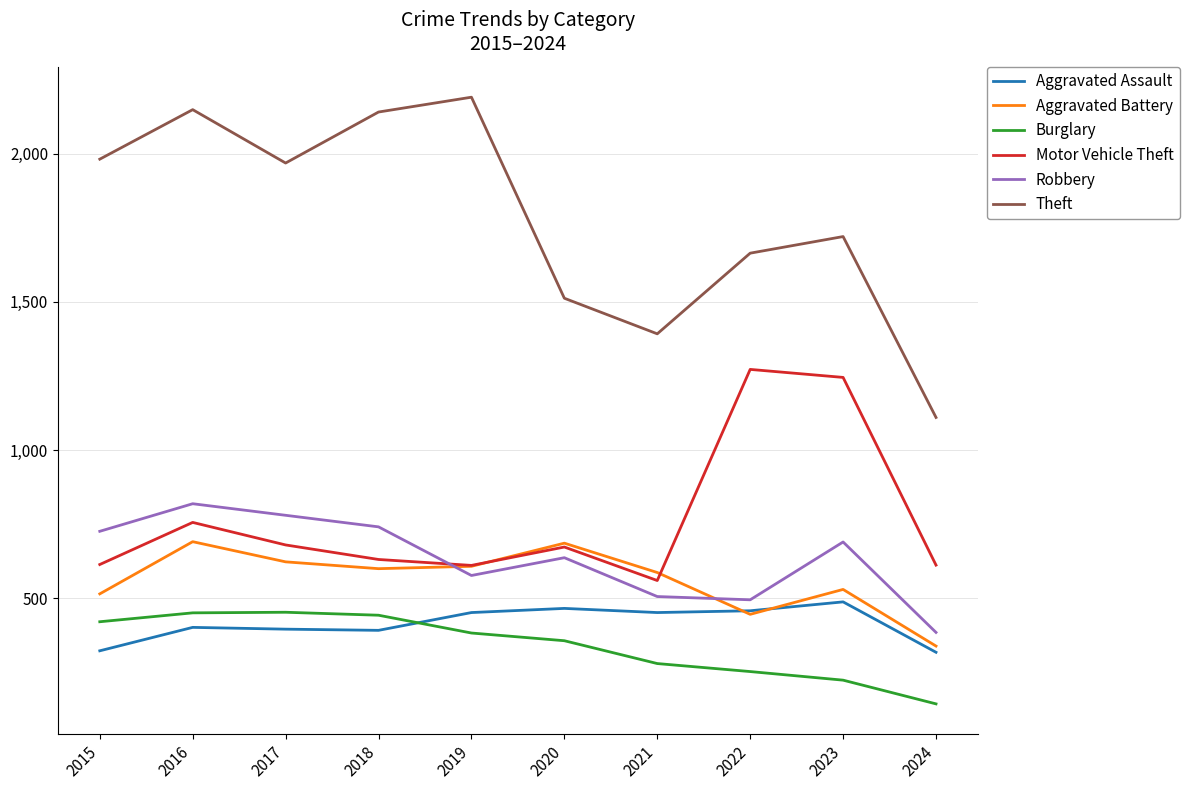

Does the chart have visible grid lines?

Yes